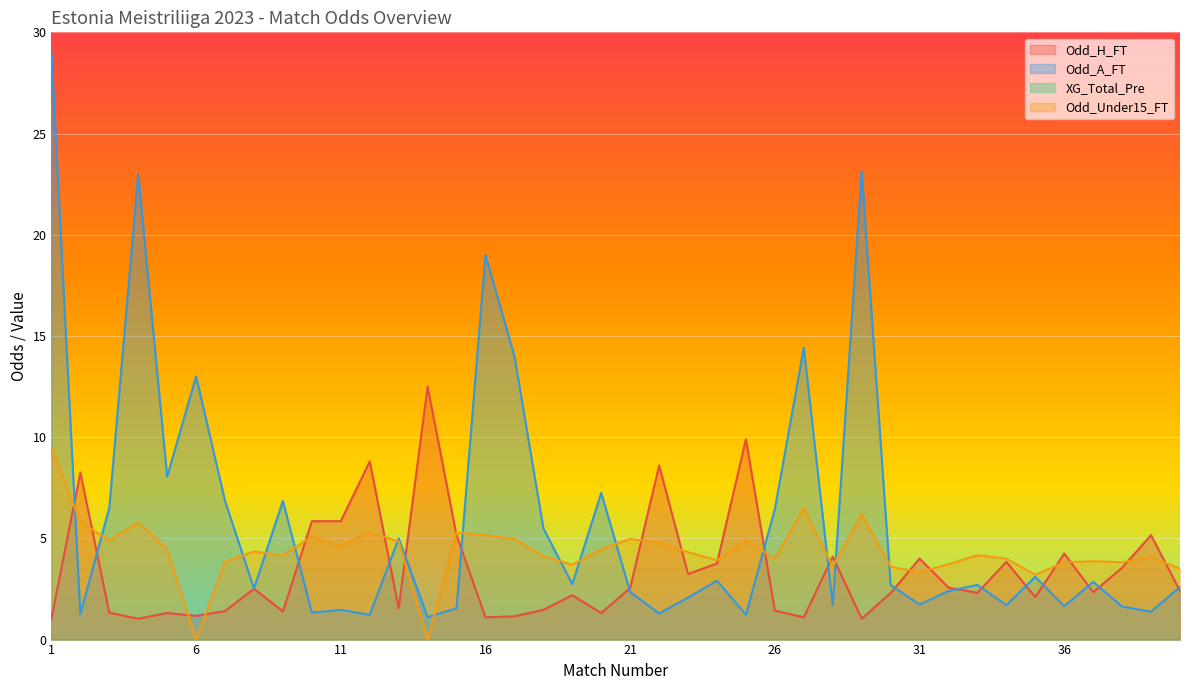

After their last crossing, which series has the higher values: Odd_Under15_FT or Odd_A_FT?

Odd_Under15_FT